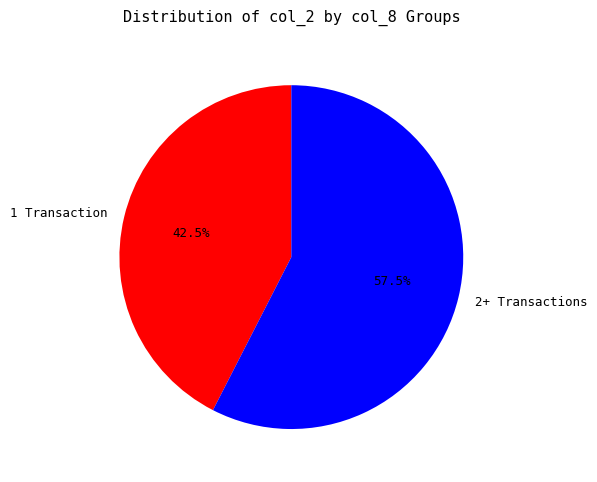

What is the majority slice?

2+ Transactions